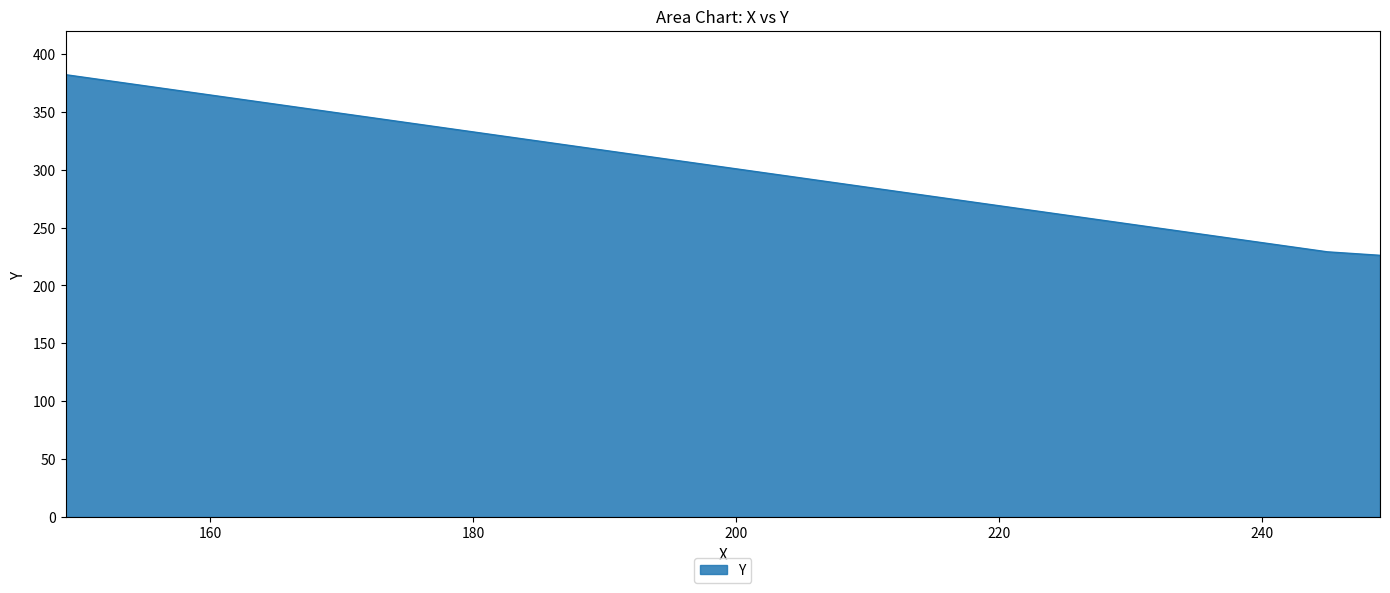

At which label is the value closest to 304?

245